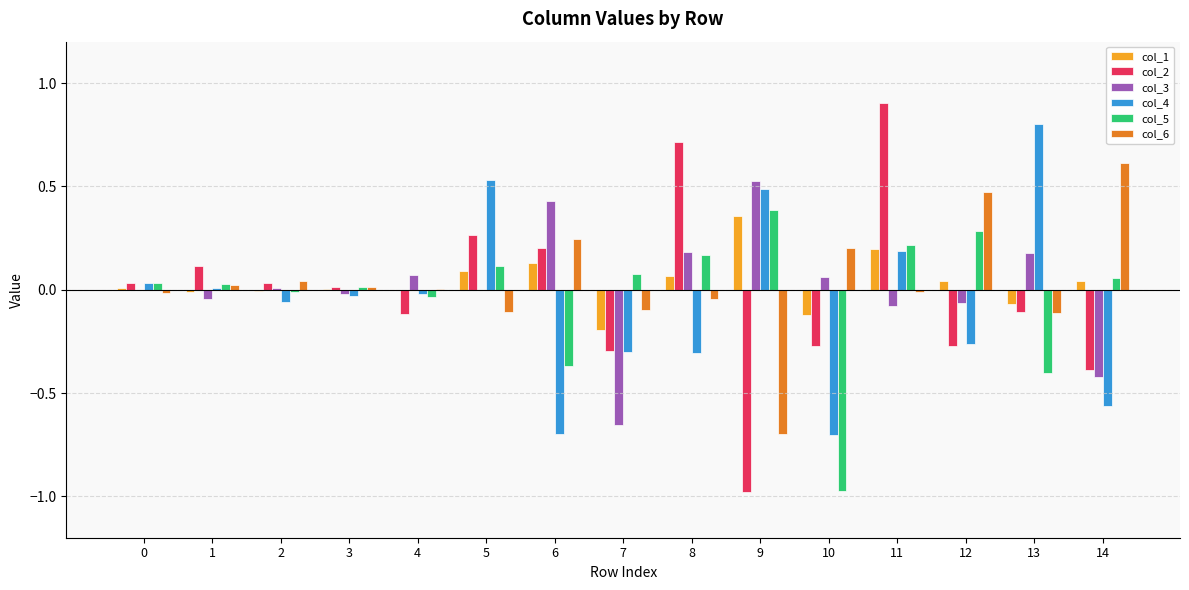

True or false: col_3 has a value of 0.4 at 6.

True